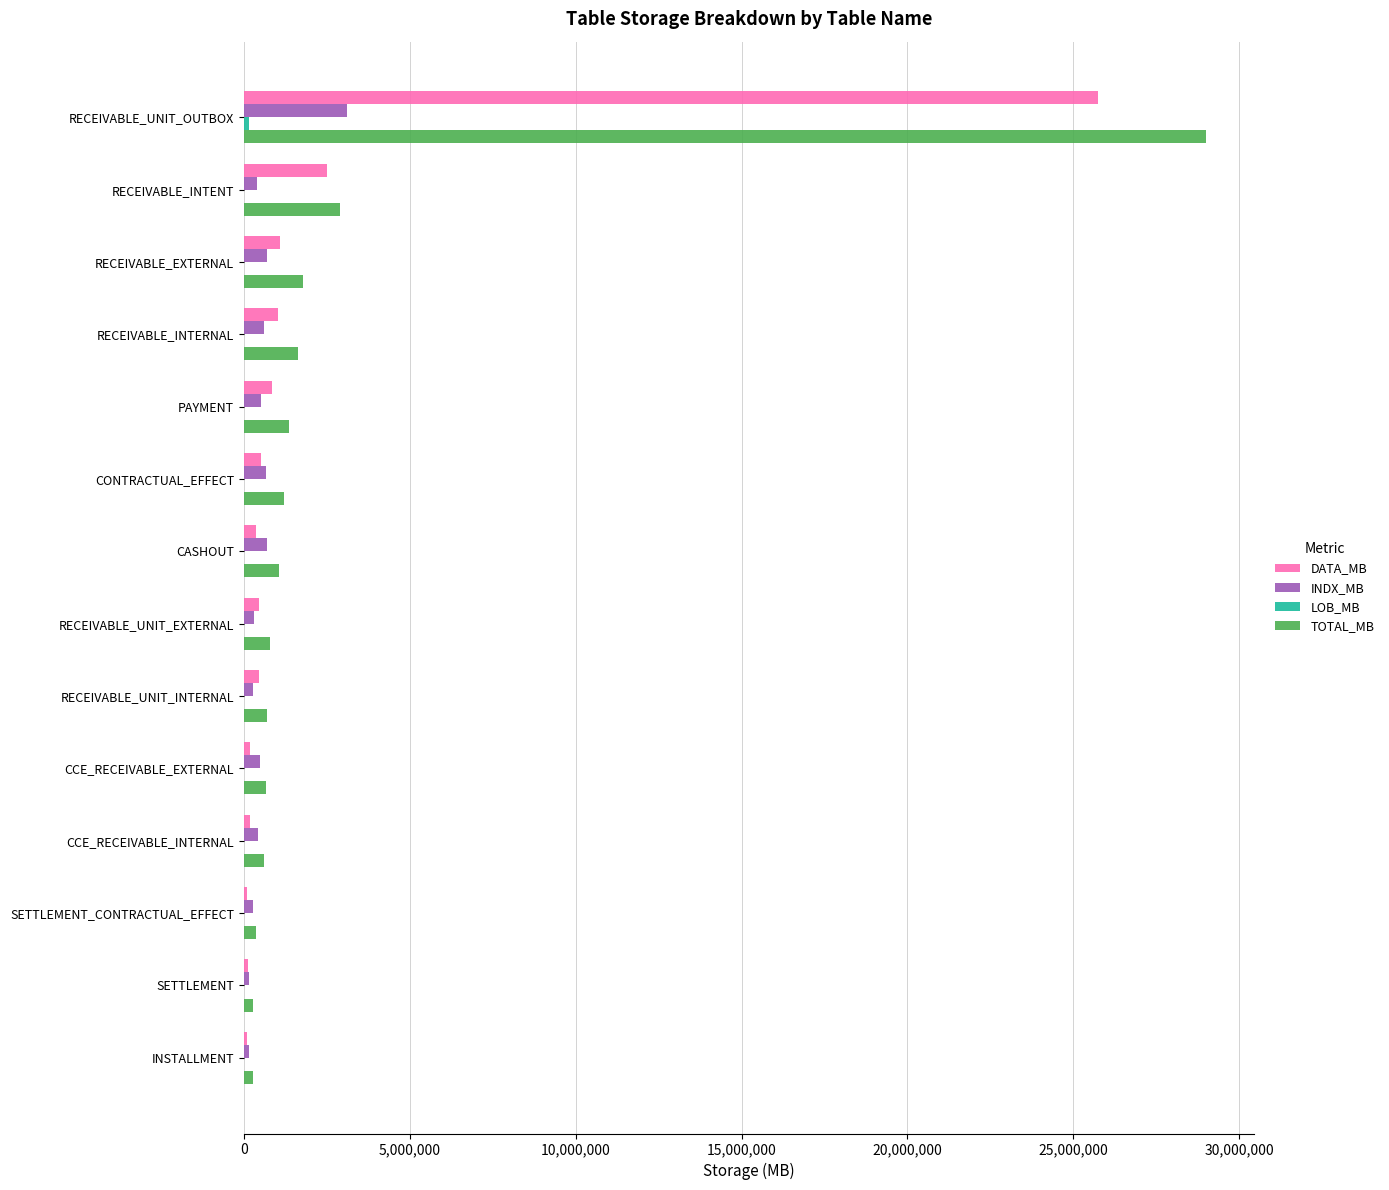

Is the value of DATA_MB at INSTALLMENT greater than the value of TOTAL_MB at PAYMENT?

No